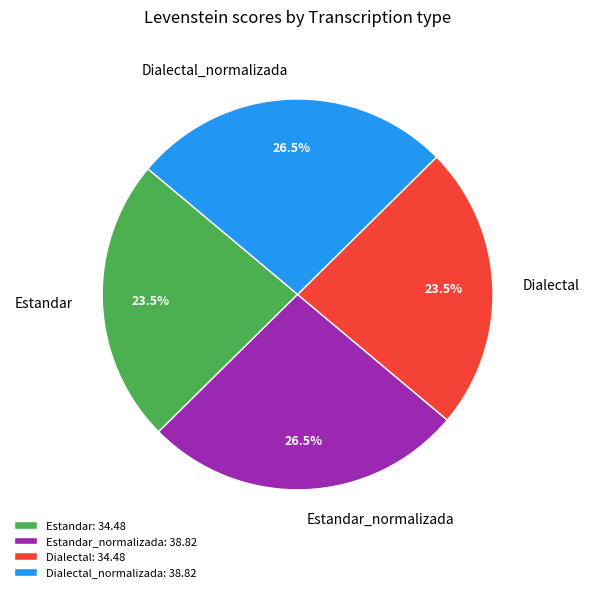

What portion of the pie excludes Estandar: 34.48?

76.5%